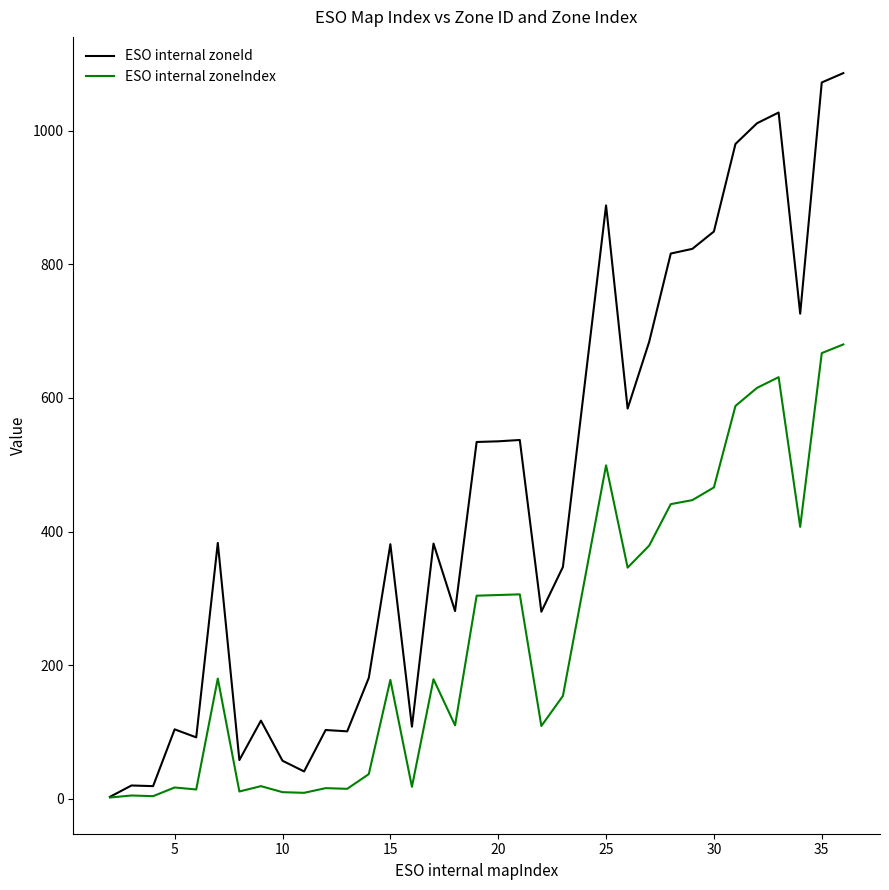

Which series has the widest spread of values?

ESO internal zoneId